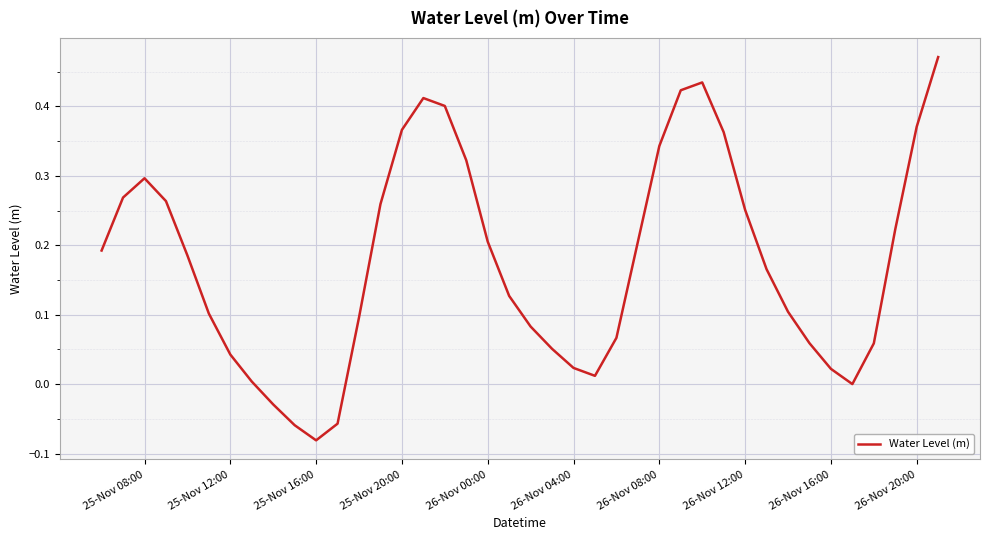

What is the difference between the maximum and minimum values?

0.6